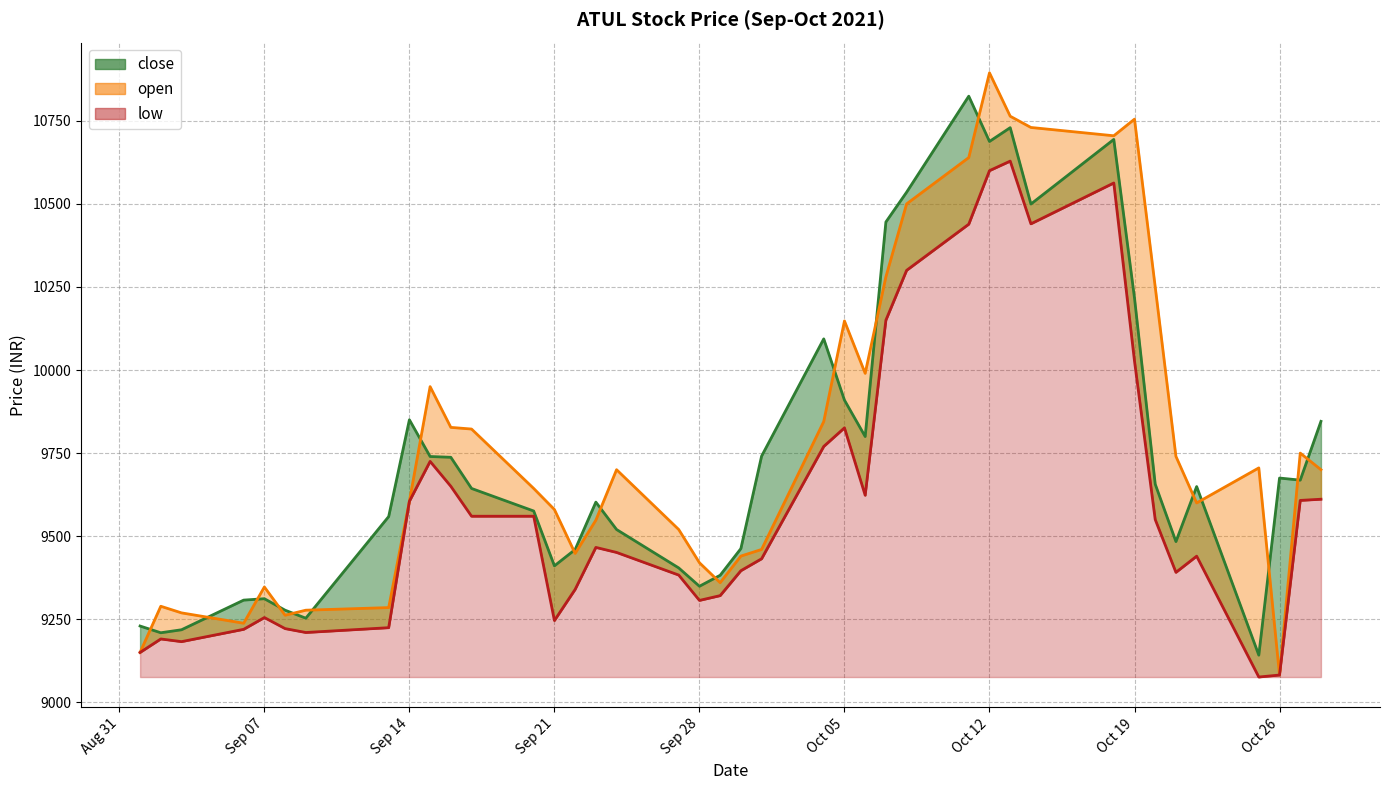

Which label corresponds to the largest value in the chart?

Oct 12